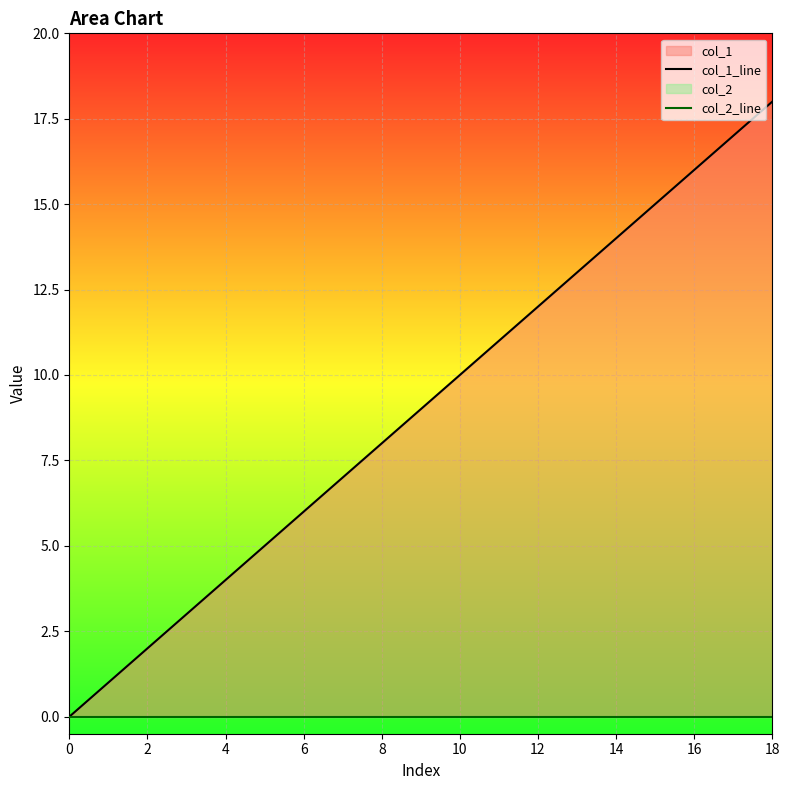

List the series in order of their overall mean, highest first.

col_1_line, col_2_line